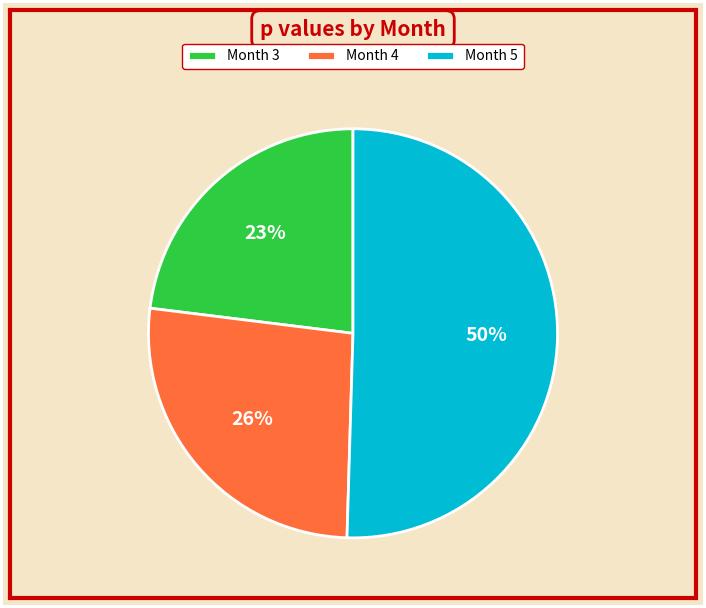

What percentage is the Month 3 slice, to the nearest percent?

23%